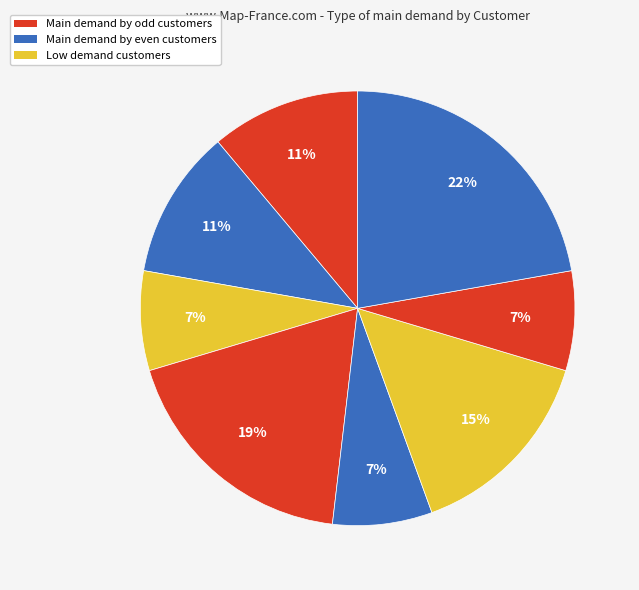

Count the number of slices in the pie.

8